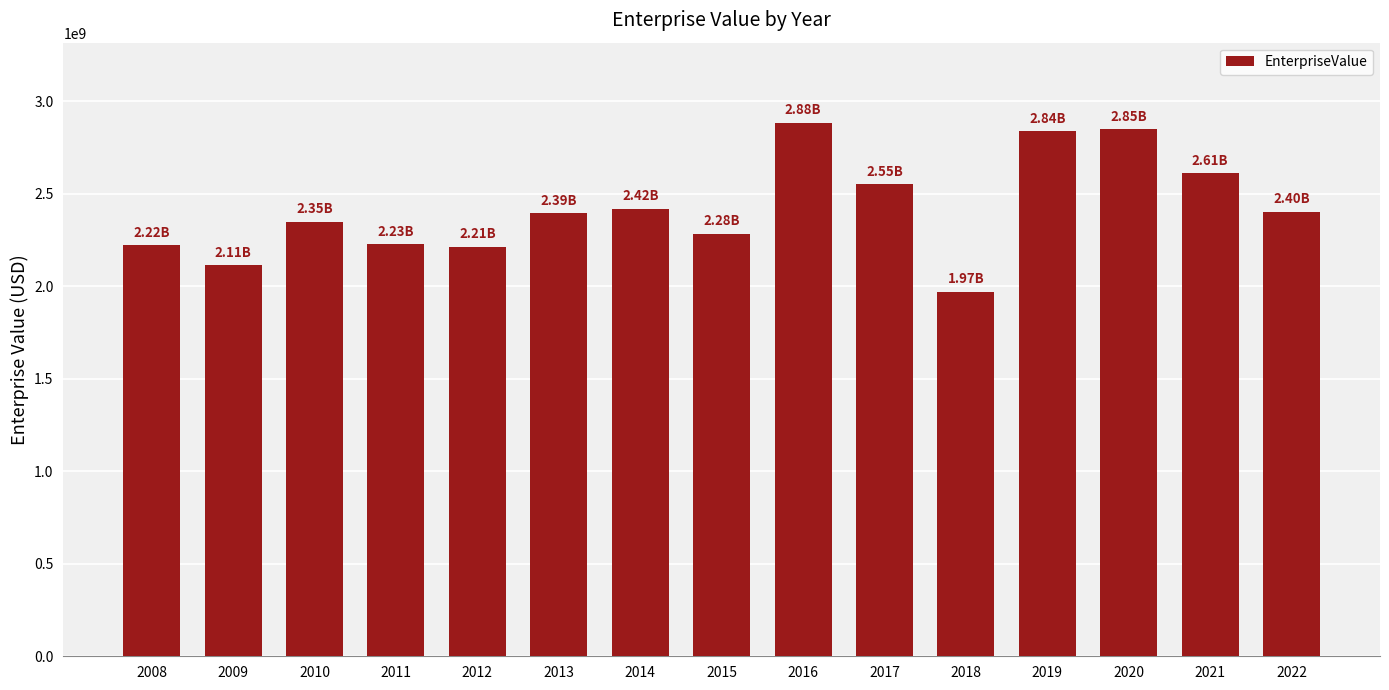

What is the value of the 6th bar from the left?

2394707590